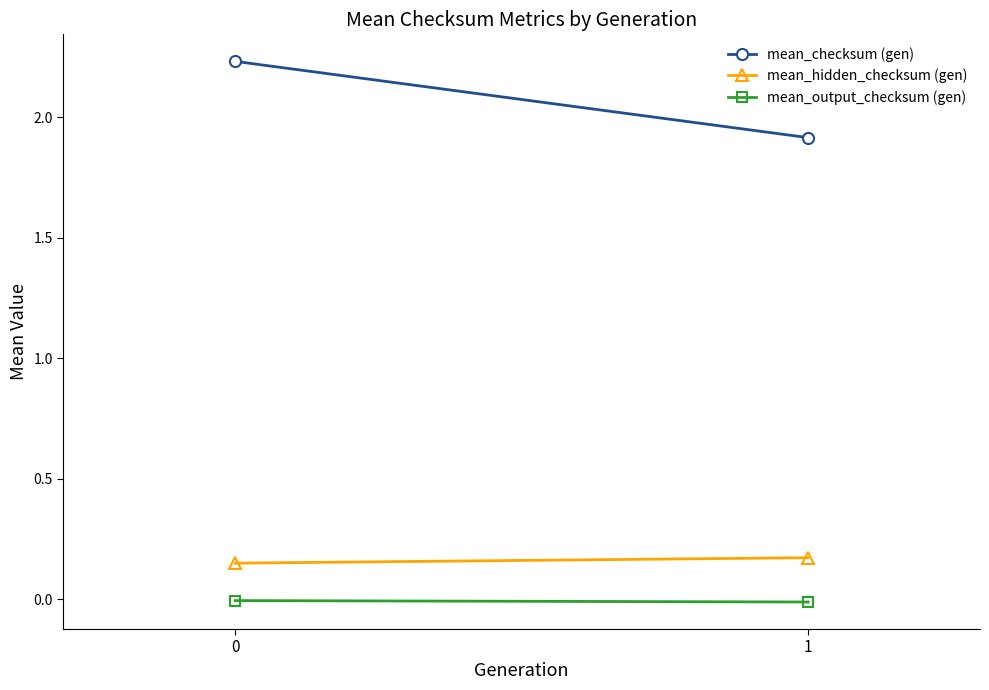

What is the value of the mean_hidden_checksum (gen) point at the 1st from the left?

0.2